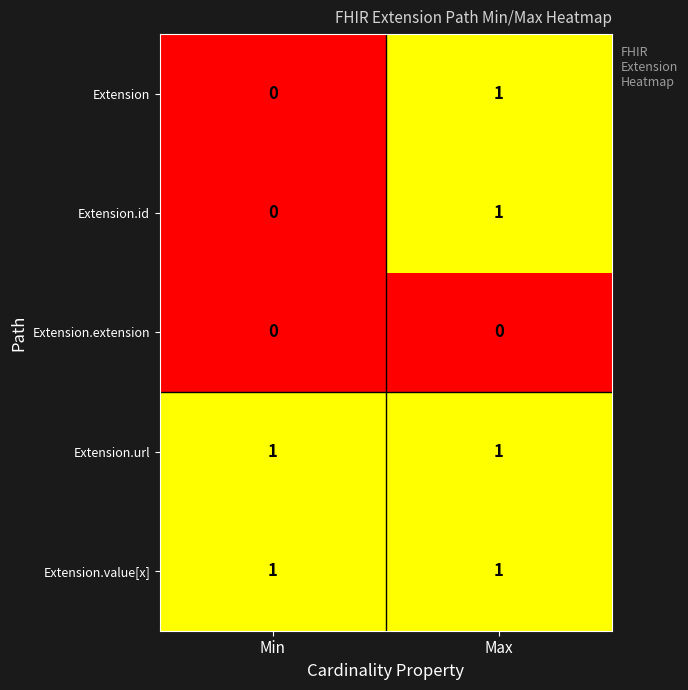

Which category has the lowest value in the Extension series?

Min